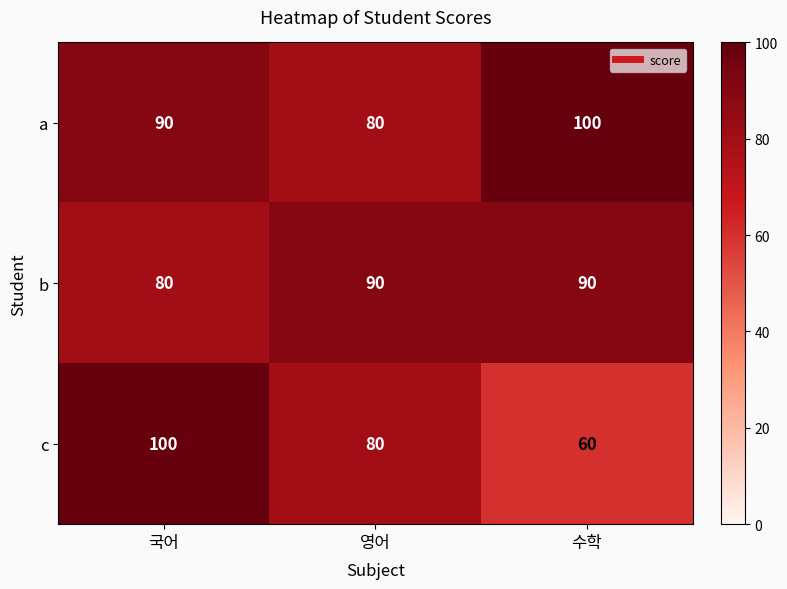

The value of b at 수학 is 90. True or false?

True